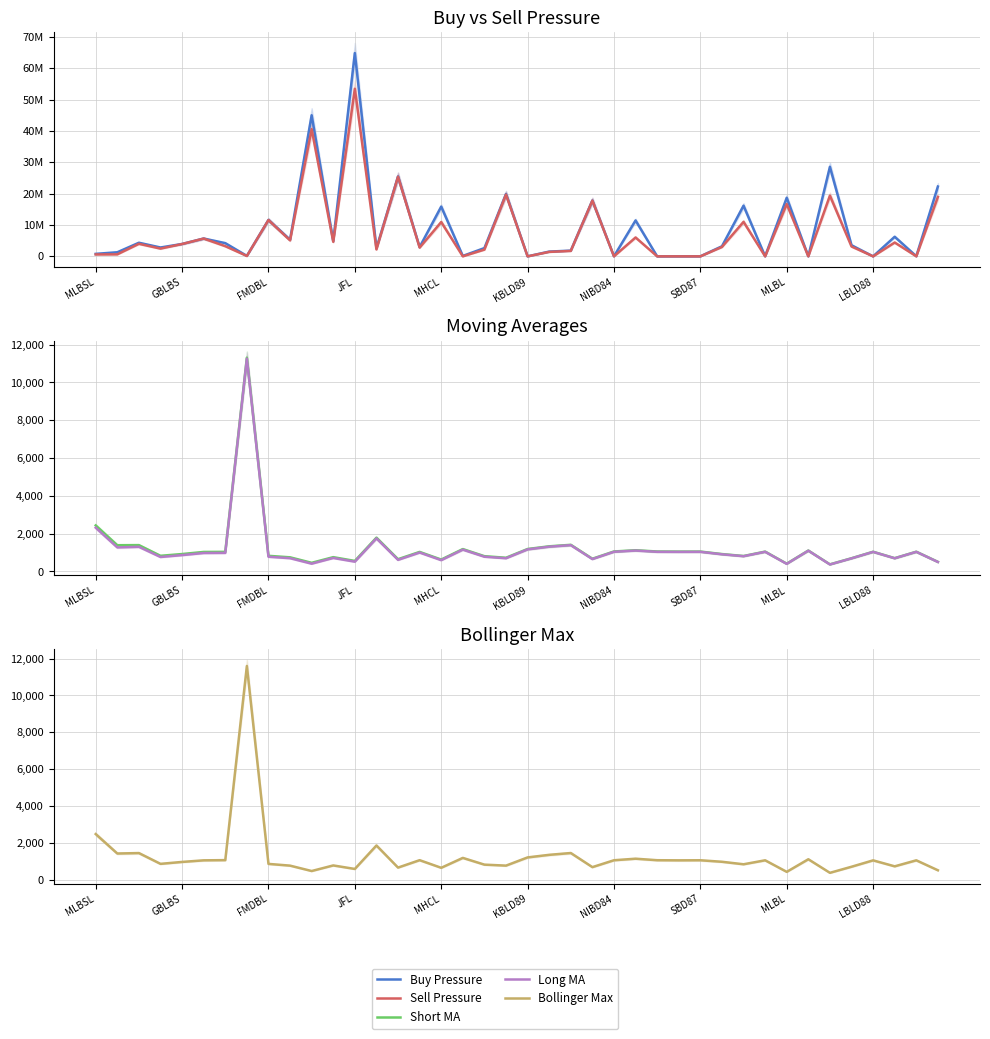

Which series changed the most between 31 and 35?

Buy Pressure